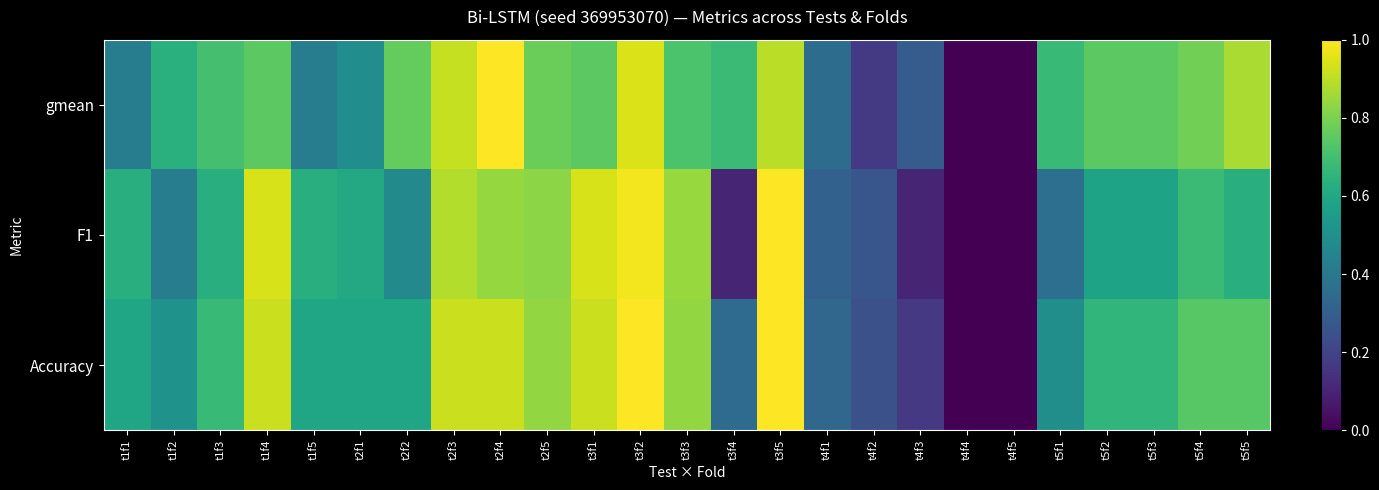

Which series has the largest total across all categories?

gmean